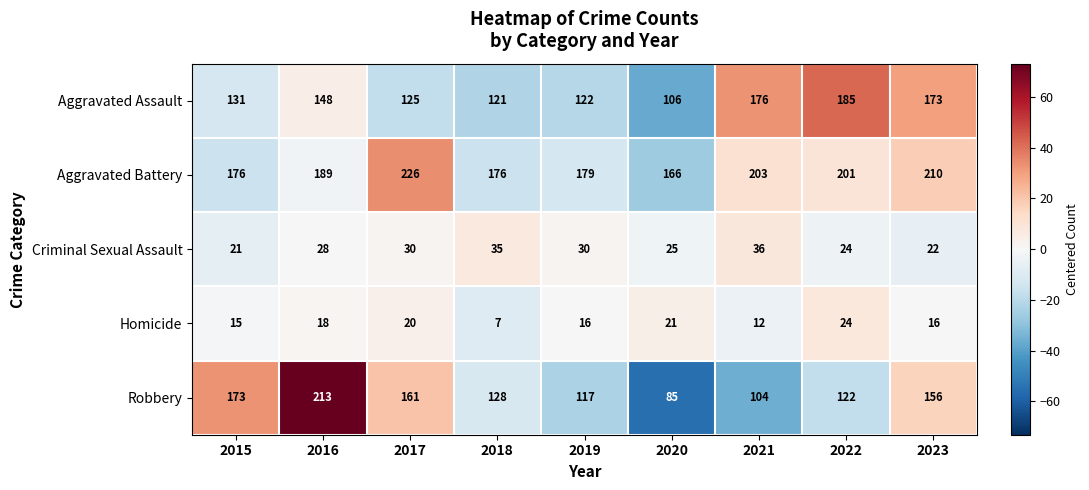

What is the minimum value shown in the chart?

7